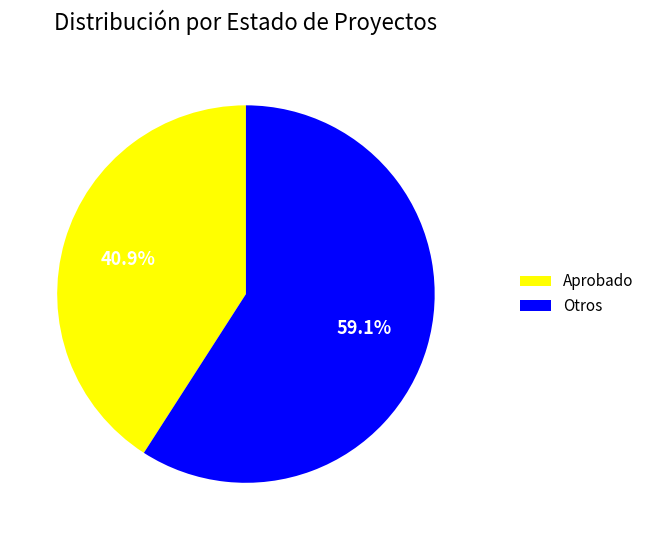

Is there any slice that represents more than half of the pie?

Yes